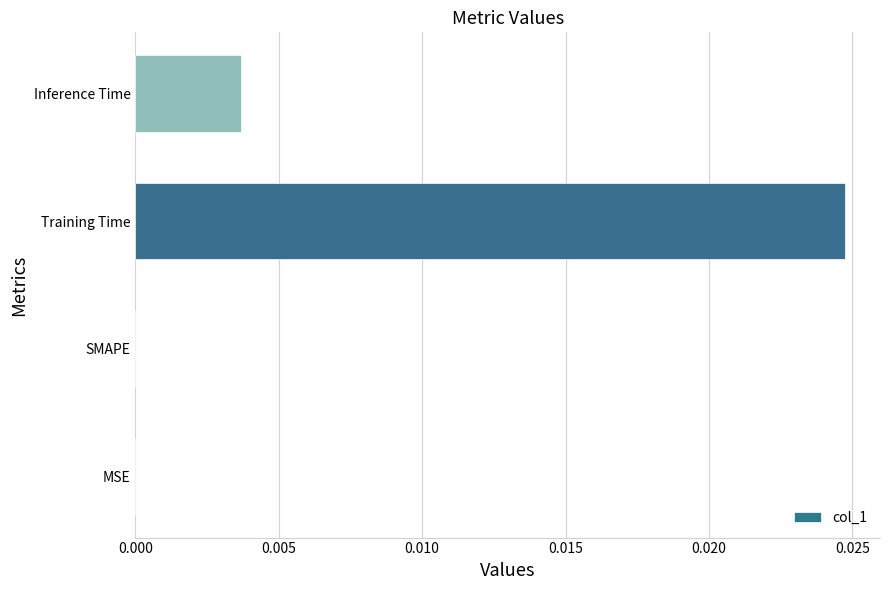

The value at Training Time is 0.0. True or false?

True